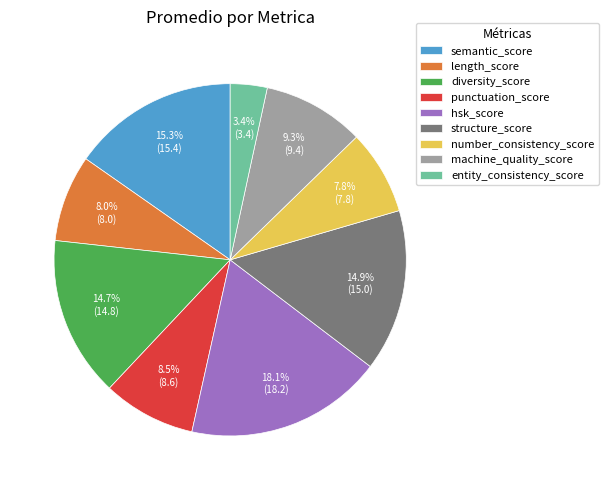

What is the total percentage of machine_quality_score and number_consistency_score?

17.1%